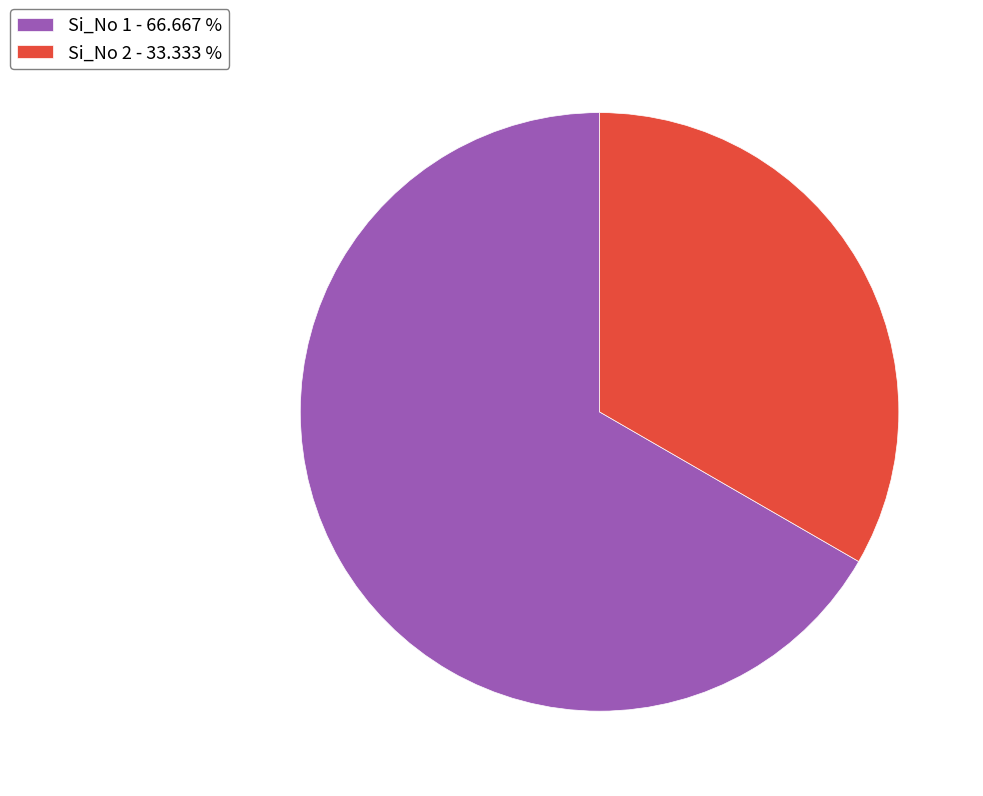

Rank the categories by value from highest to lowest.

Si_No 1 - 66.667 %, Si_No 2 - 33.333 %